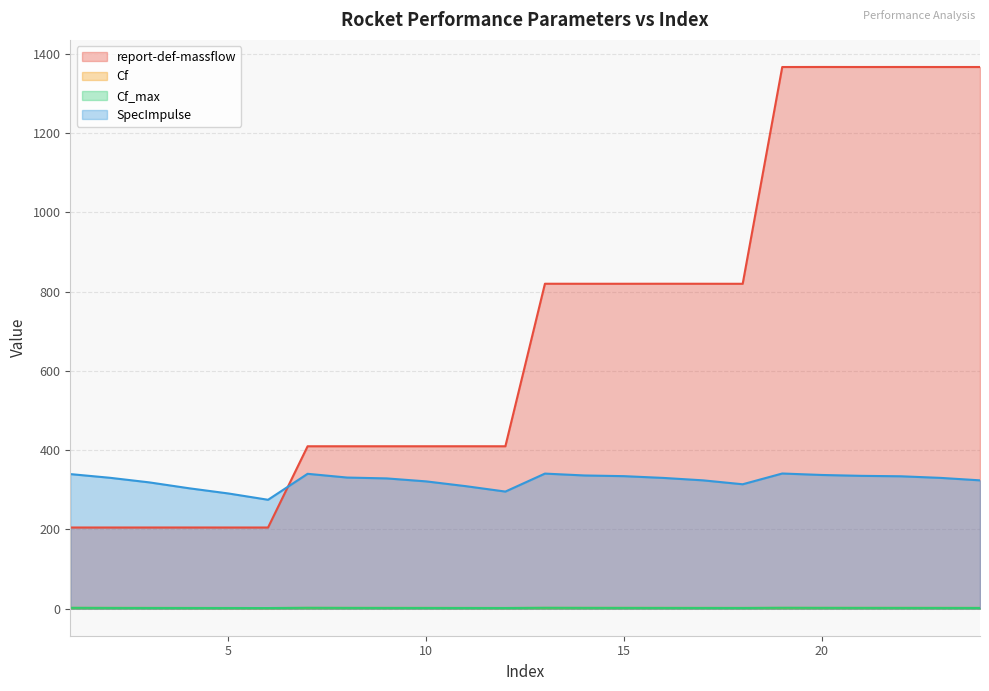

How many interior local valleys does the SpecImpulse series have?

3